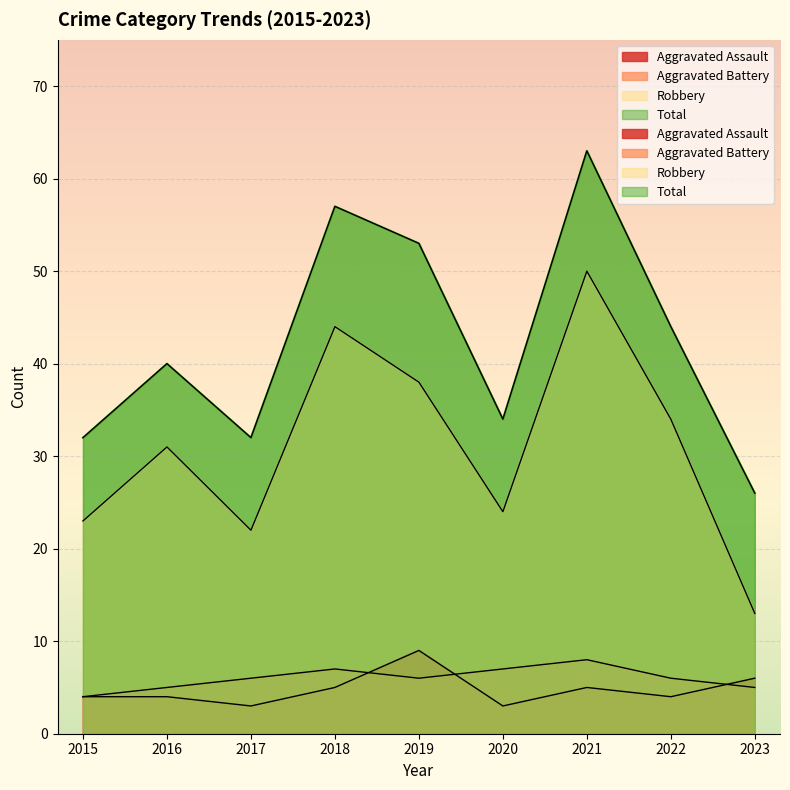

Where does the Aggravated Assault series first go above 4?

2018